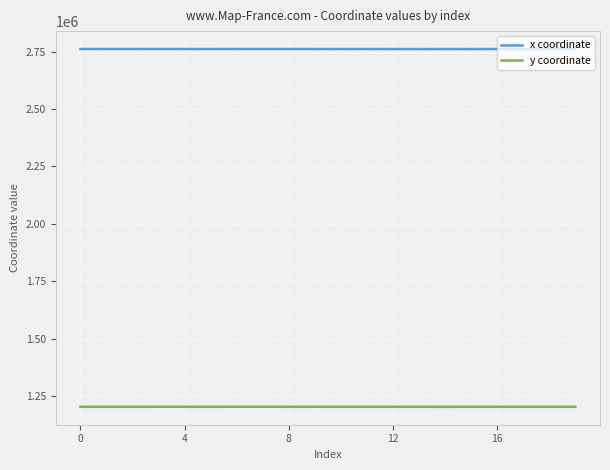

Which series has the largest range (max minus min)?

x coordinate